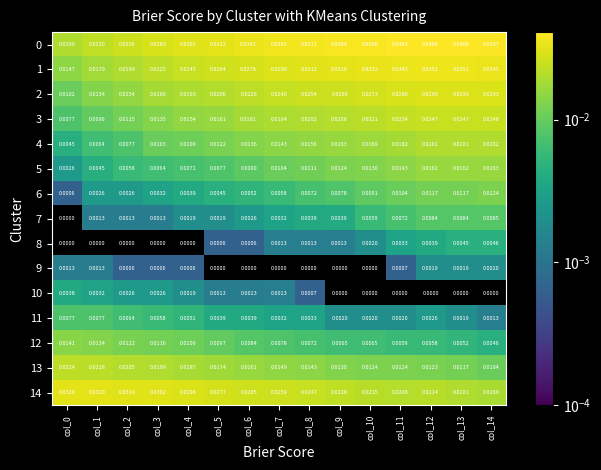

Is the value of 14 at col_11 greater than the value of 11 at col_7?

Yes